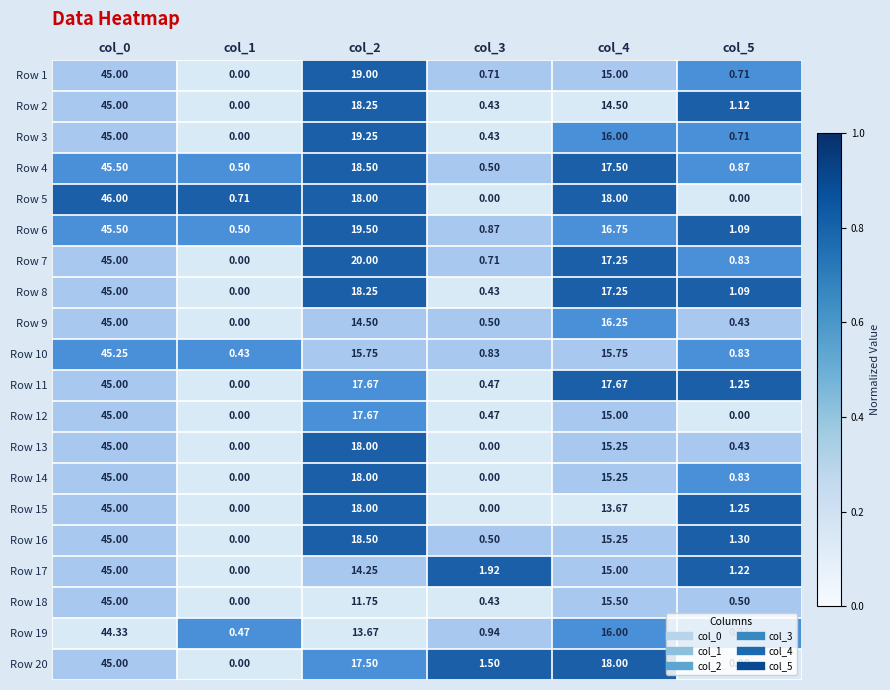

Is the value of Row 3 at col_4 greater than the value of Row 18 at col_5?

Yes